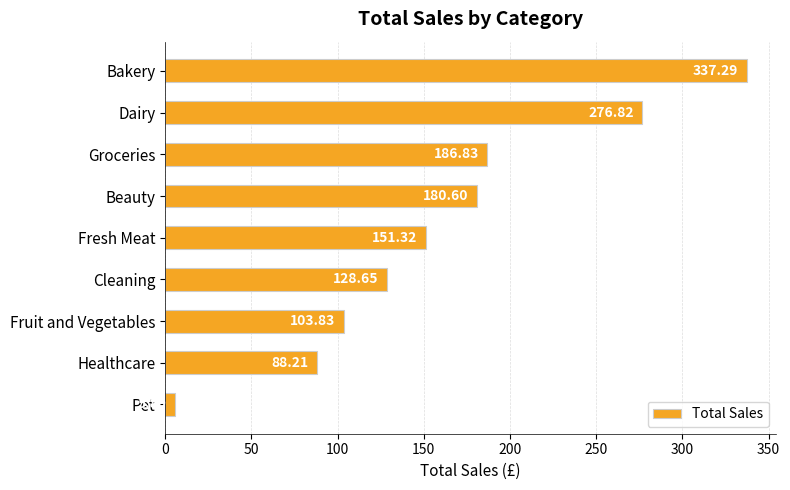

Which label corresponds to the smallest value in the chart?

Pet